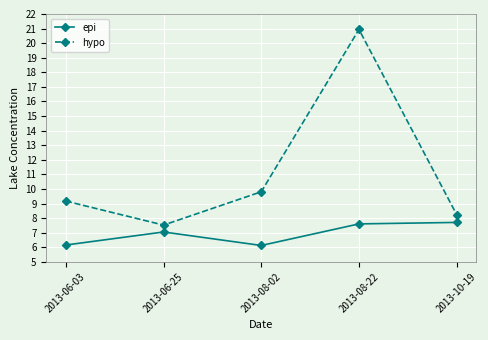

At which category is the sum across all series the highest?

2013-08-22